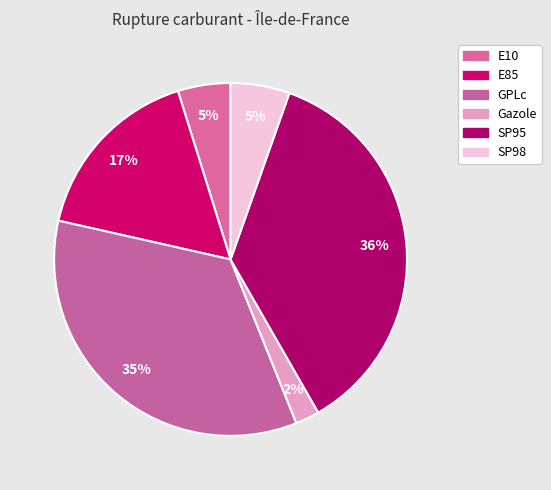

Is Gazole the majority of the pie?

No